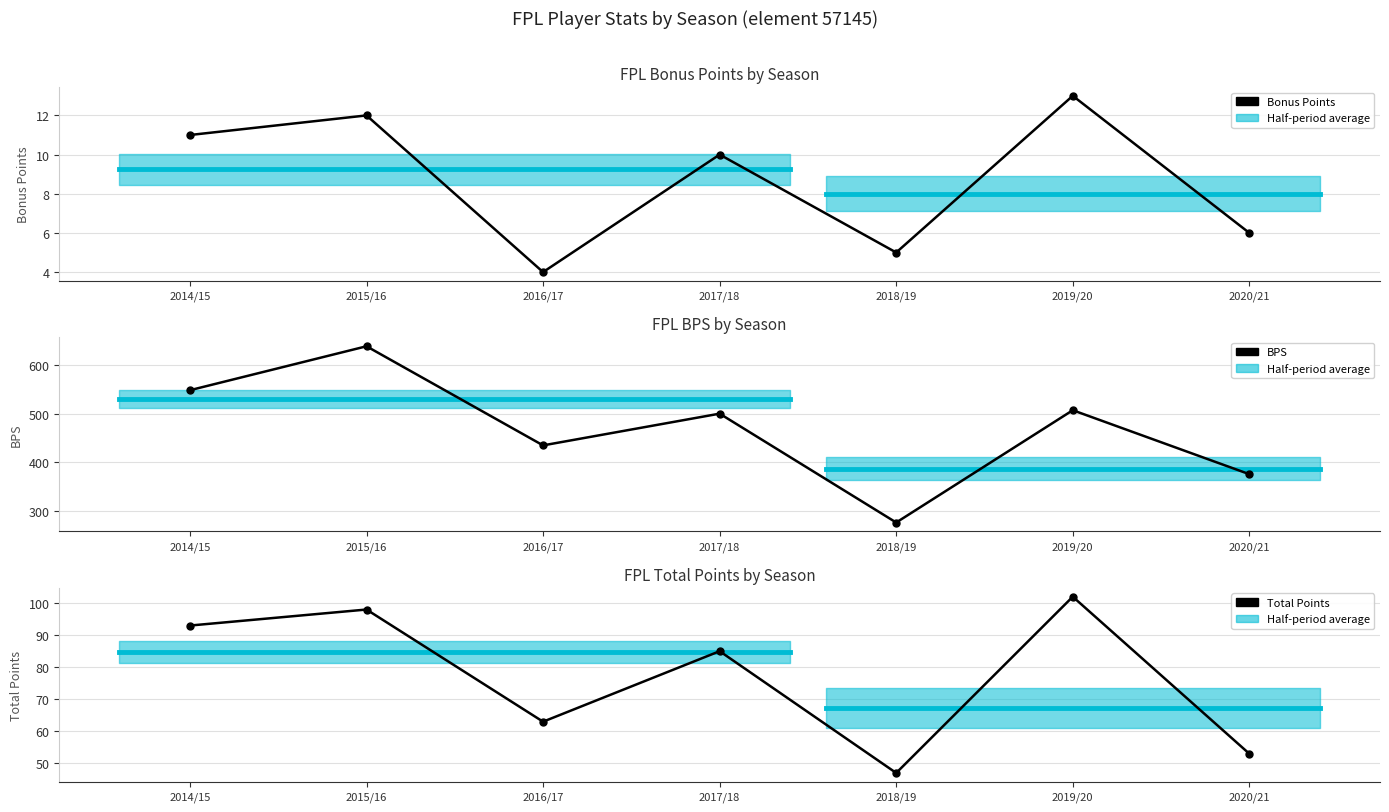

What is the total value across all series at 2019/20?

622